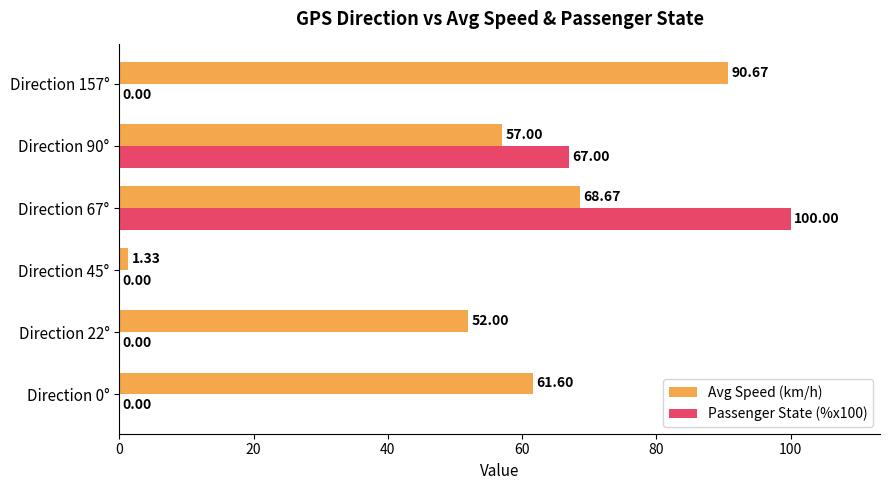

Between Direction 22° and Direction 45°, which series saw the biggest shift?

Avg Speed (km/h)